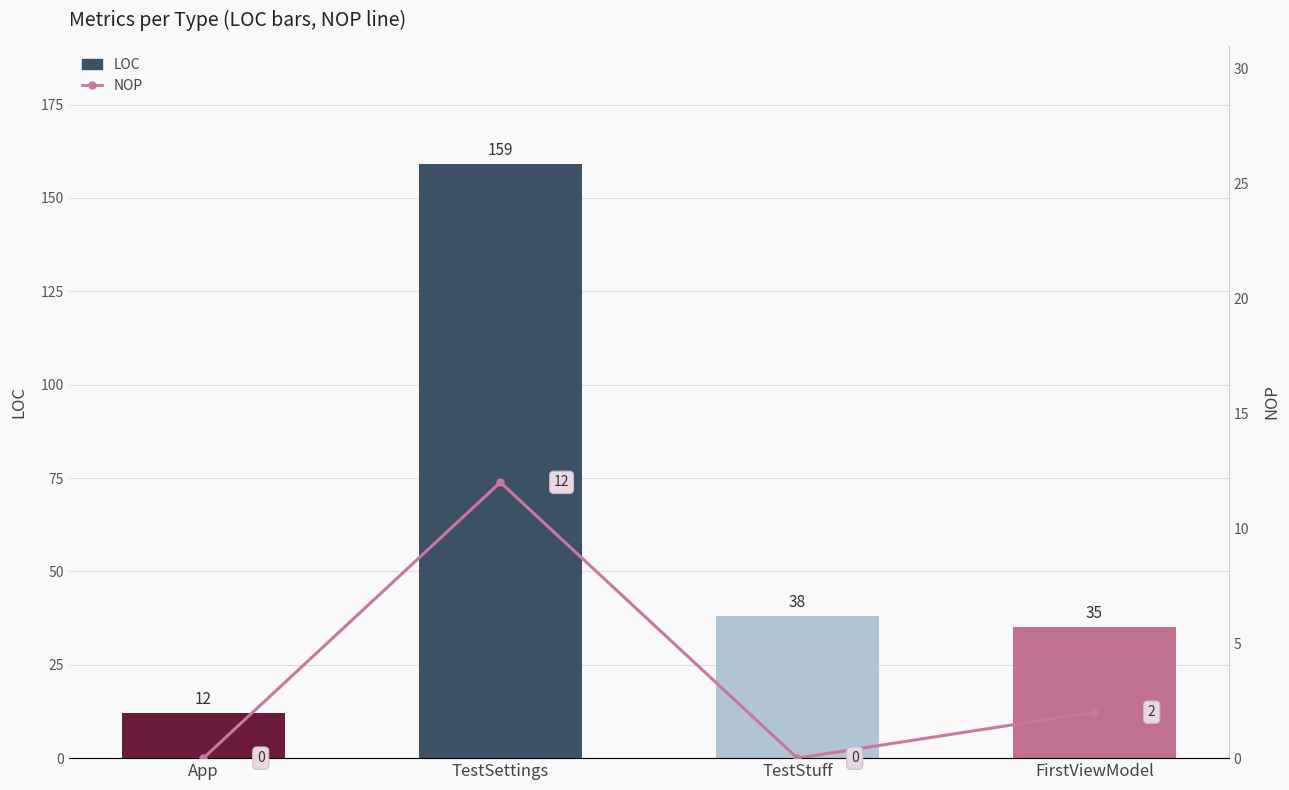

How many data points in NOP are above 2?

1